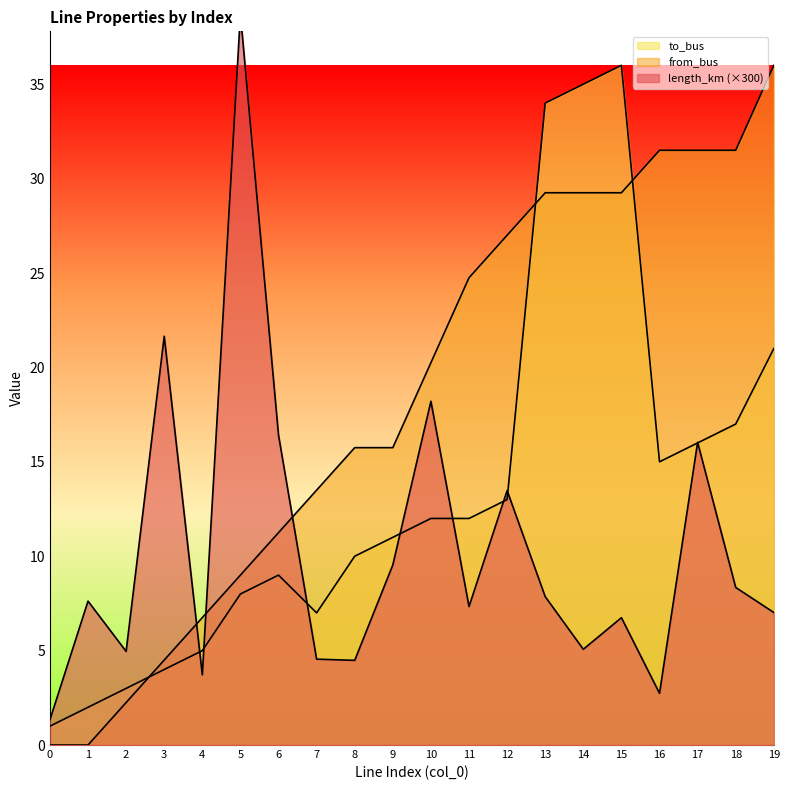

What are all the series names shown in the legend?

length_km, from_bus, to_bus